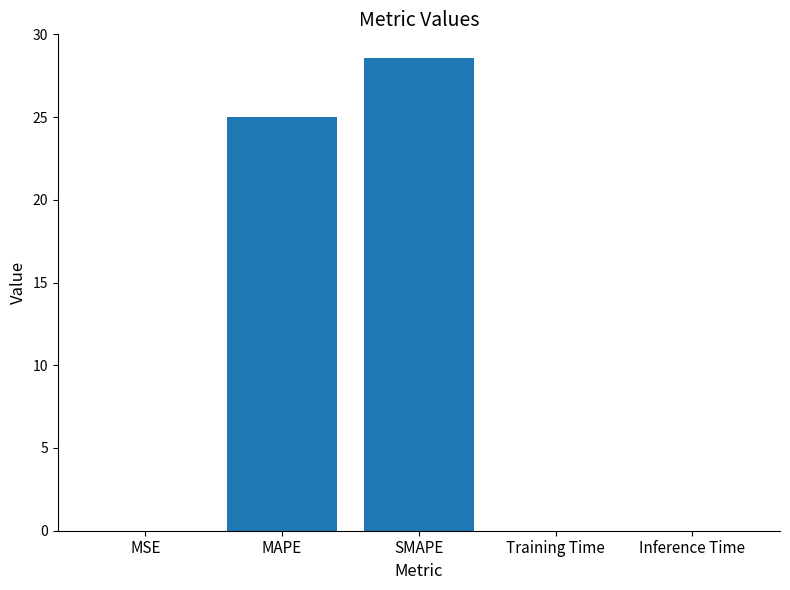

Does the chart contain stacked bars?

No